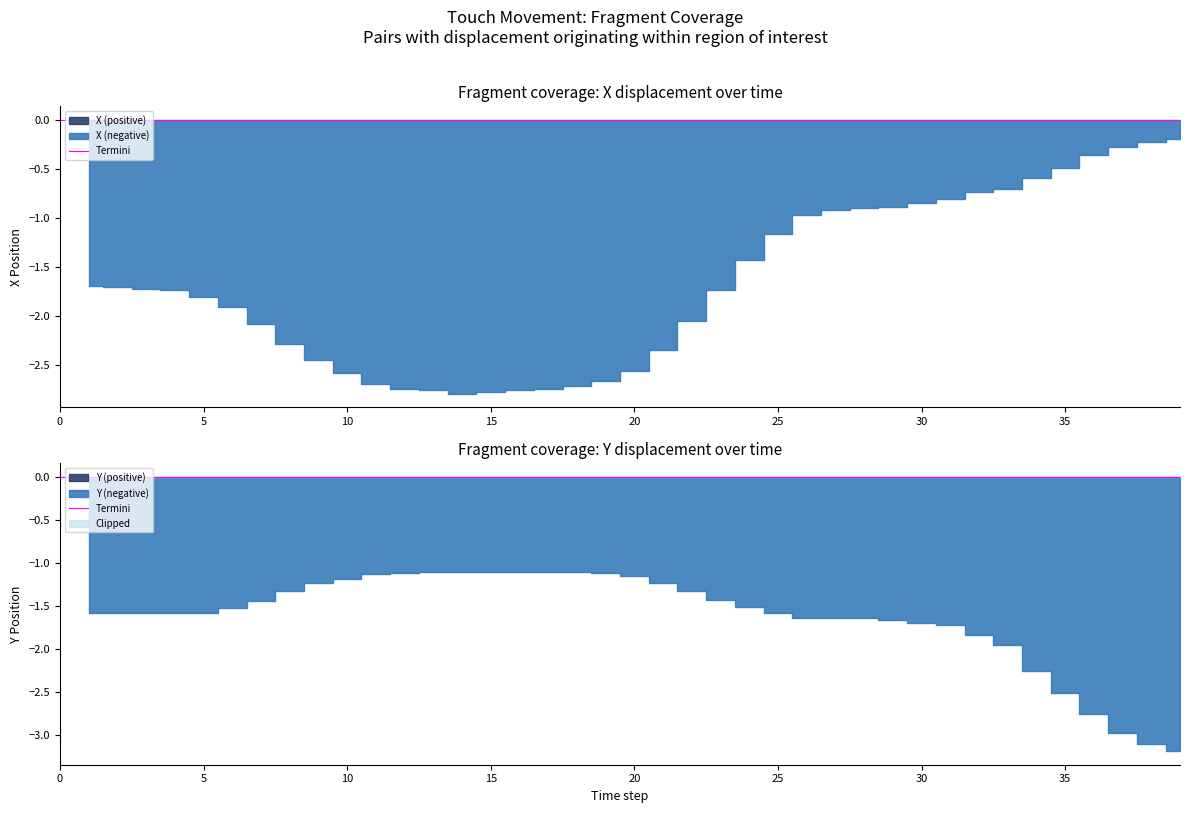

At which label does Y reach its minimum?

39